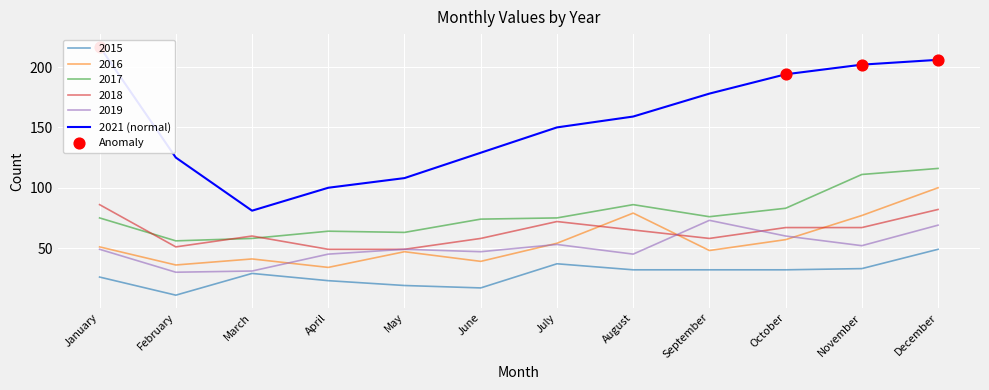

Which series reaches the minimum Y coordinate?

2015